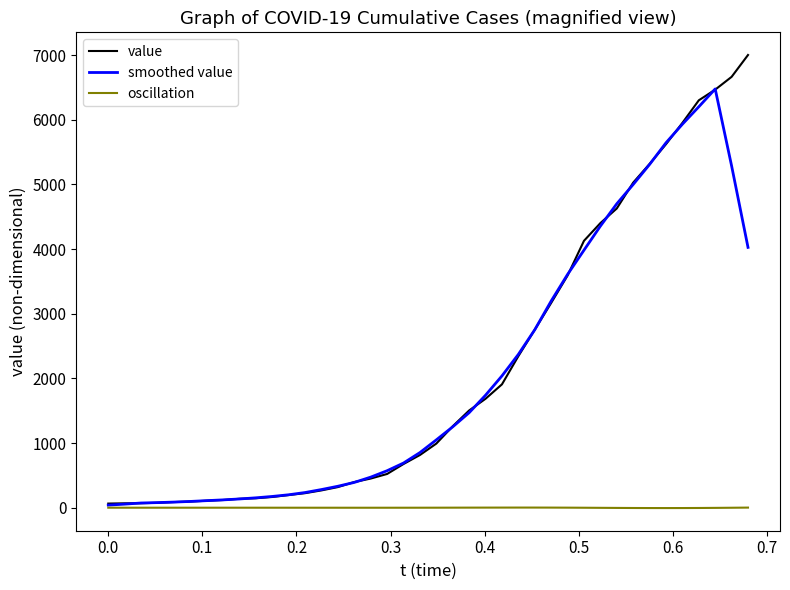

What is the maximum value for smoothed value?

6477.0